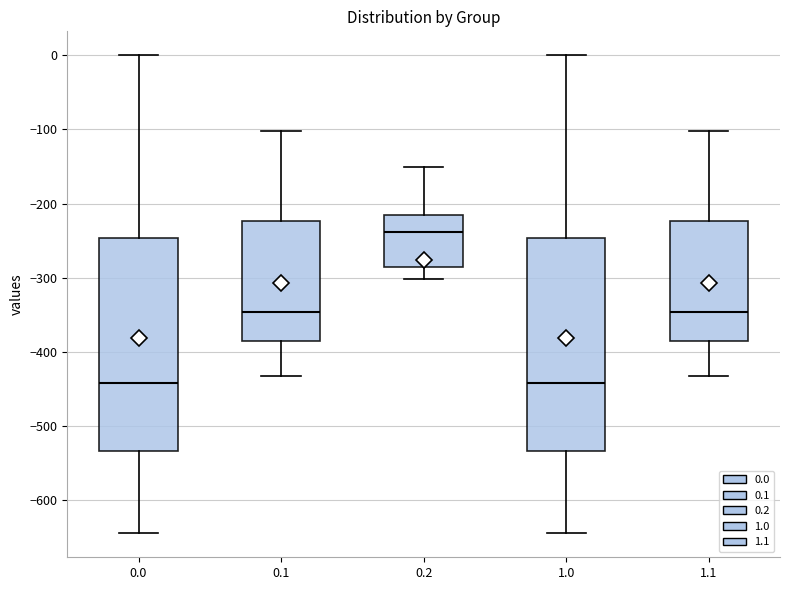

Reading left to right, transcribe this box plot: for each box, give where its median line is, the range the box spans, and where its two whiskers end, as read against the y-axis. The values are not printed on the chart, so give them approximately, as read against the axis.

0.0: median -440, box -530 to -250, whiskers -640 to 0
0.1: median -350, box -390 to -220, whiskers -430 to -100
0.2: median -240, box -290 to -220, whiskers -300 to -150
1.0: median -440, box -530 to -250, whiskers -640 to 0
1.1: median -350, box -390 to -220, whiskers -430 to -100